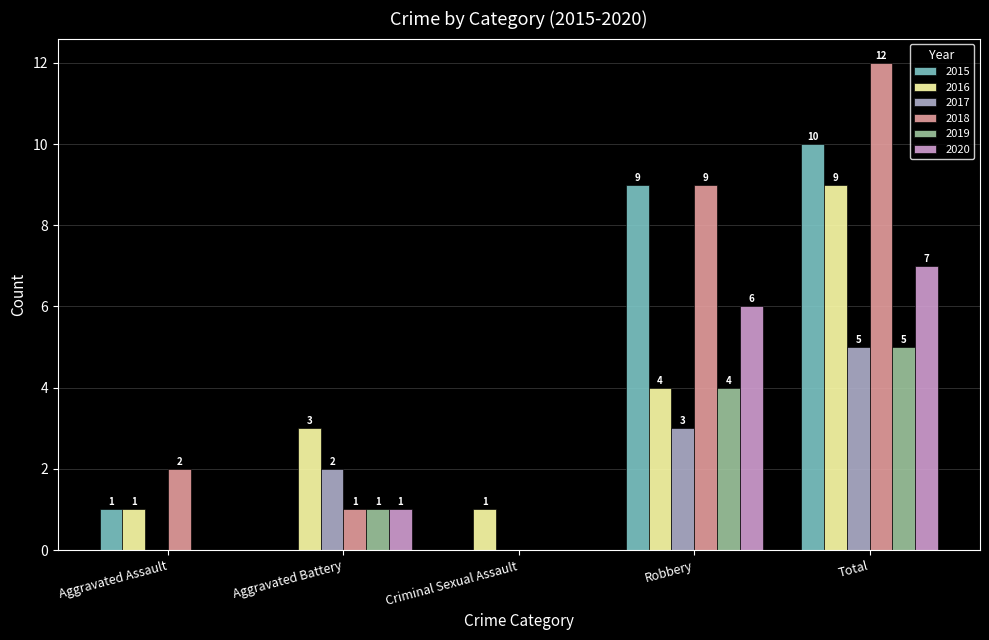

What are all the series names shown in the legend?

2015, 2016, 2017, 2018, 2019, 2020